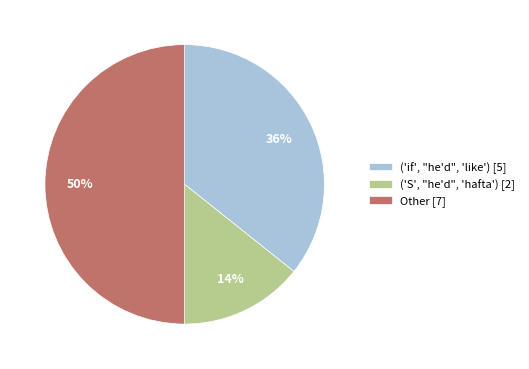

Rank the categories by value from highest to lowest.

Other [7], ('if', "he'd", 'like') [5], ('S', "he'd", 'hafta') [2]